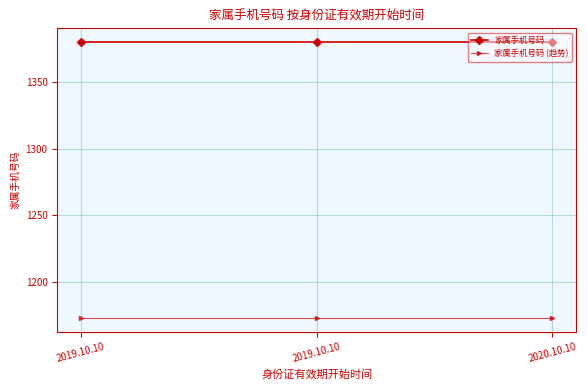

What are all the series names shown in the legend?

家属手机号码, 家属手机号码 (趋势)